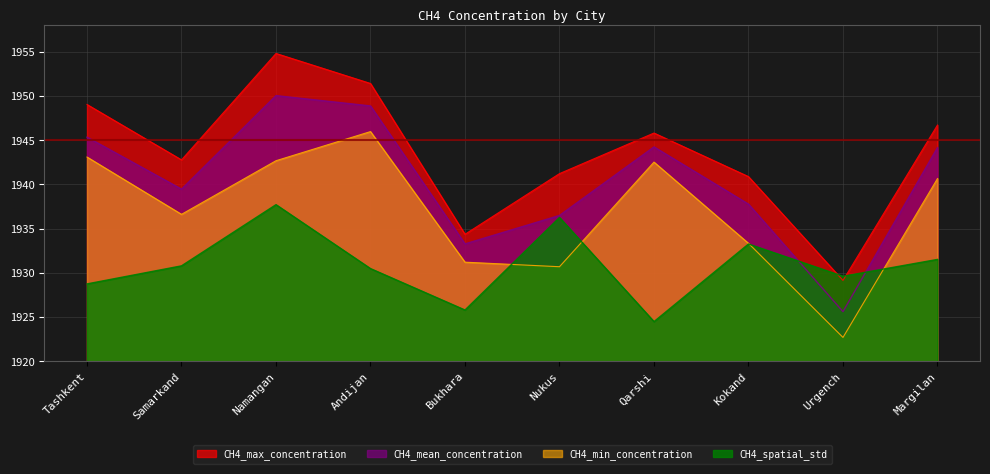

The CH4_mean_concentration series shows 2983.7 at Samarkand. True or false?

False